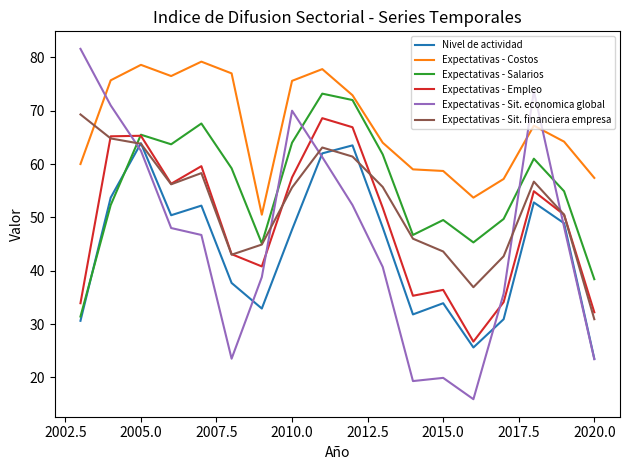

How many times do Expectativas - Empleo and Expectativas - Sit. economica global cross each other?

5